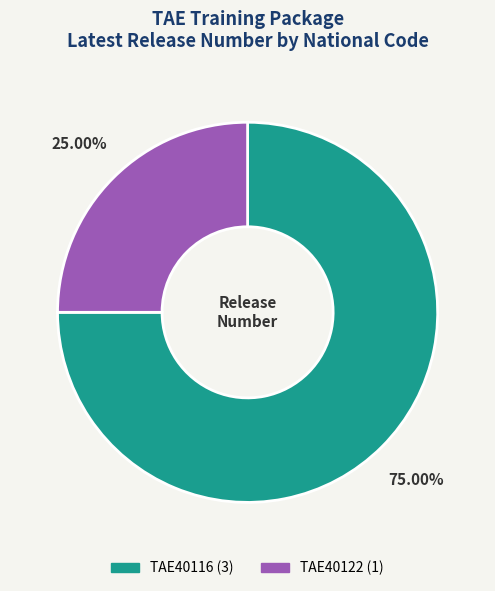

What percentage is the TAE40116 slice, to the nearest percent?

75%